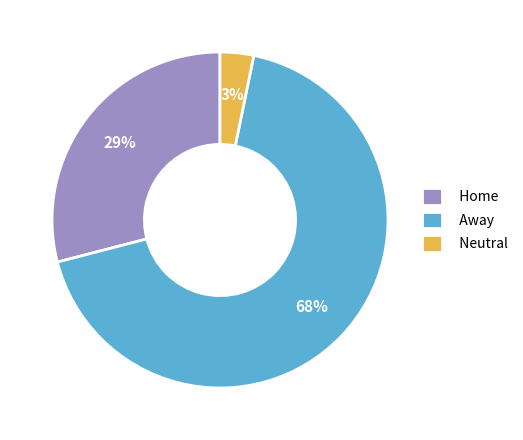

Rank the categories by value from lowest to highest.

Neutral, Home, Away